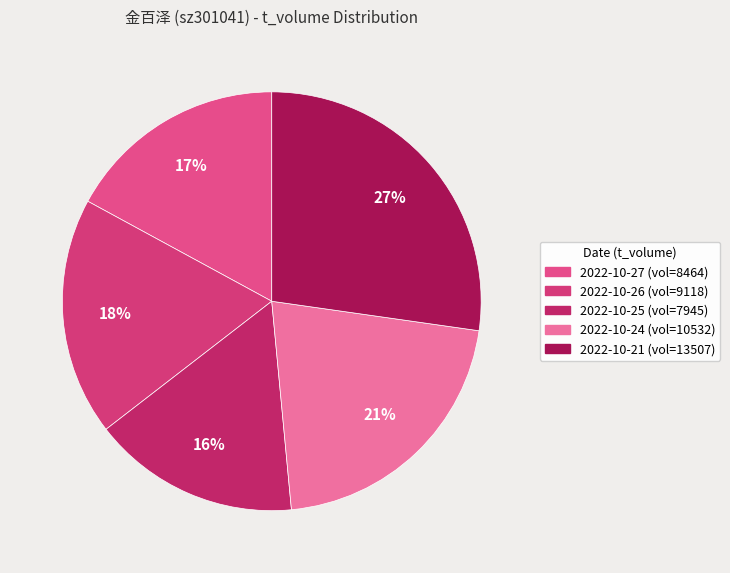

How many slices are in this pie chart?

5